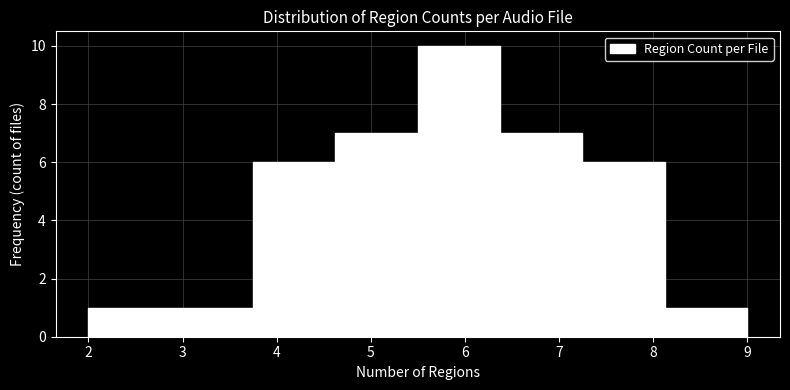

Reading left to right, transcribe this chart: for each bar, give the range it covers on the x-axis and its height. Neither the bar edges nor the heights are printed on the chart, so give them approximately, as read against the axes.

2.0 to 2.9: 1
2.9 to 3.8: 1
3.8 to 4.6: 6
4.6 to 5.5: 7
5.5 to 6.4: 10
6.4 to 7.3: 7
7.3 to 8.1: 6
8.1 to 9.0: 1